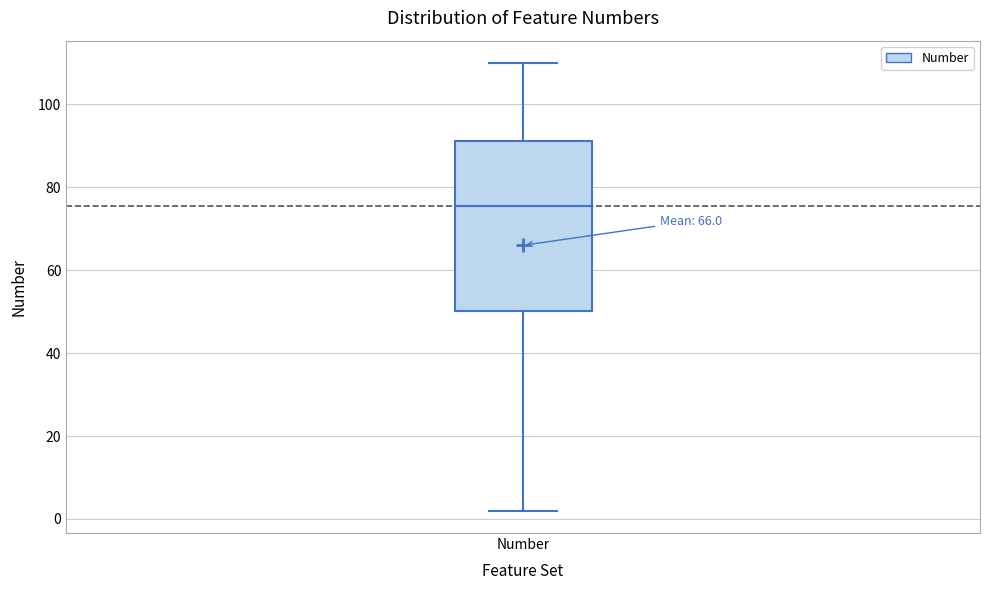

Where is the lower edge of the box for Number on the y-axis? The values are not printed on the chart, so give them approximately, as read against the axis.

50